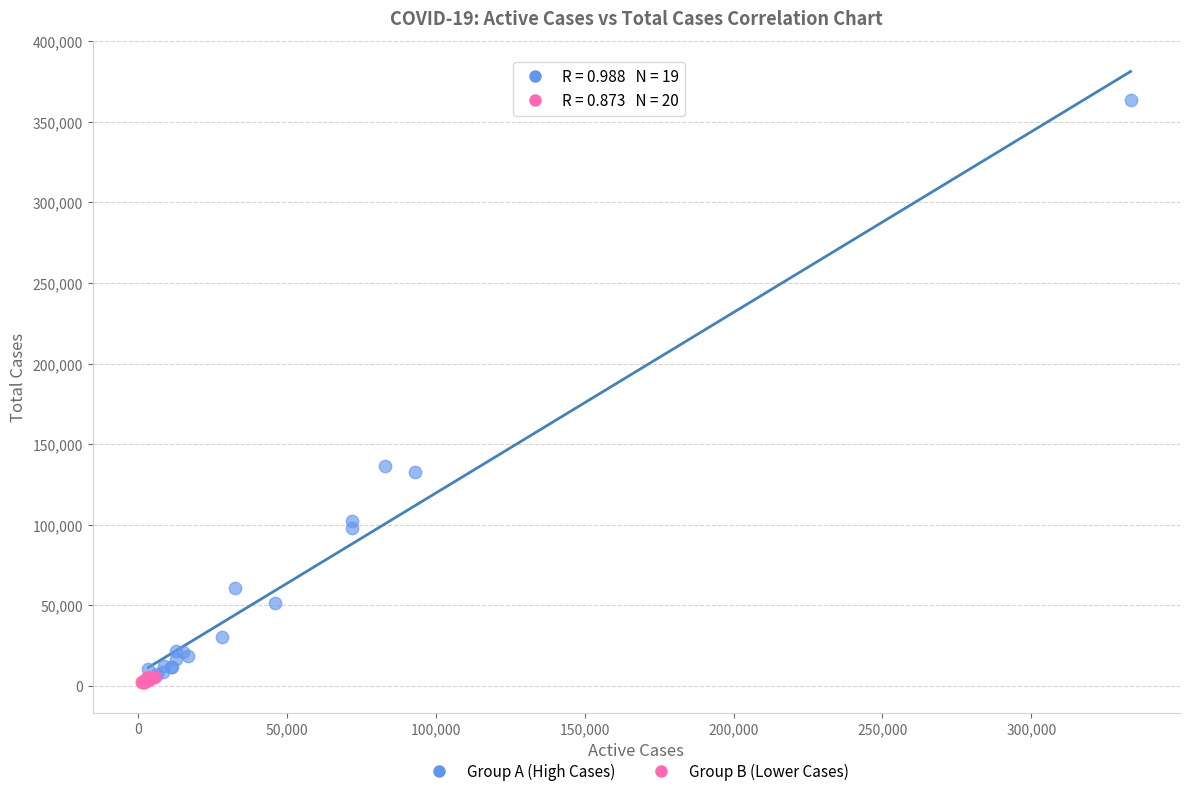

Which series has the widest spread of Y values?

Group A (High Cases)